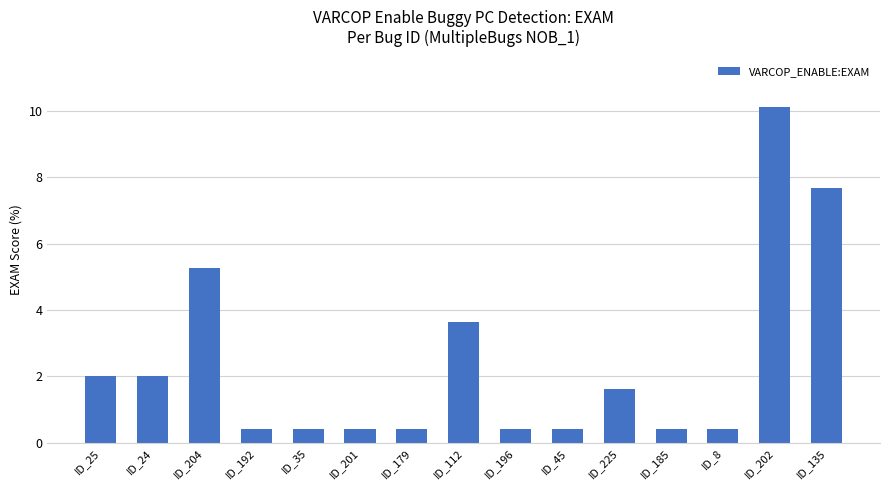

Are the bars horizontal?

No